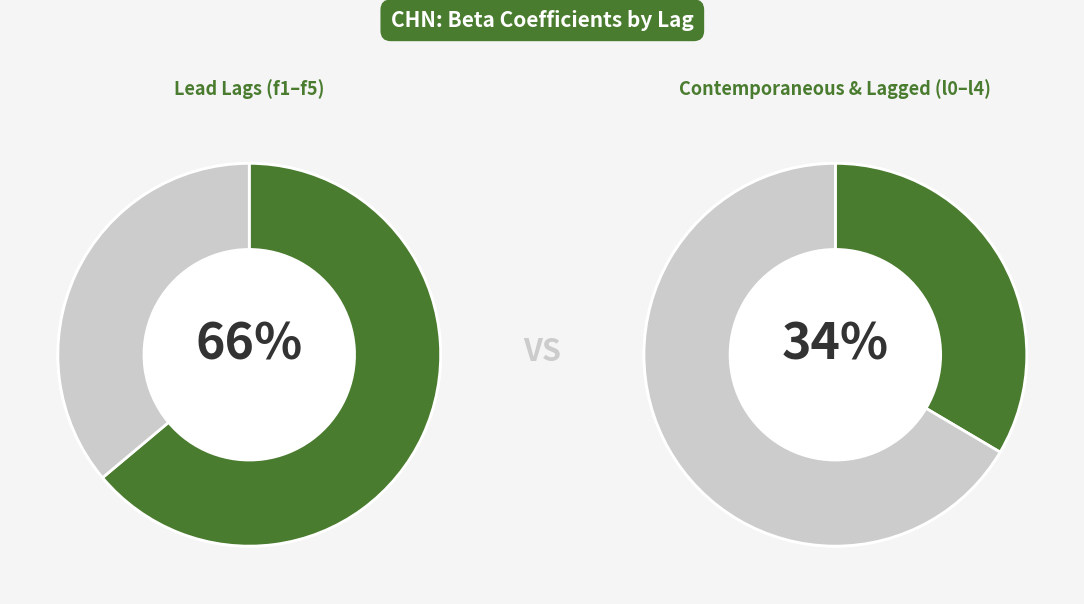

Does f2 account for over 50% of the chart?

No